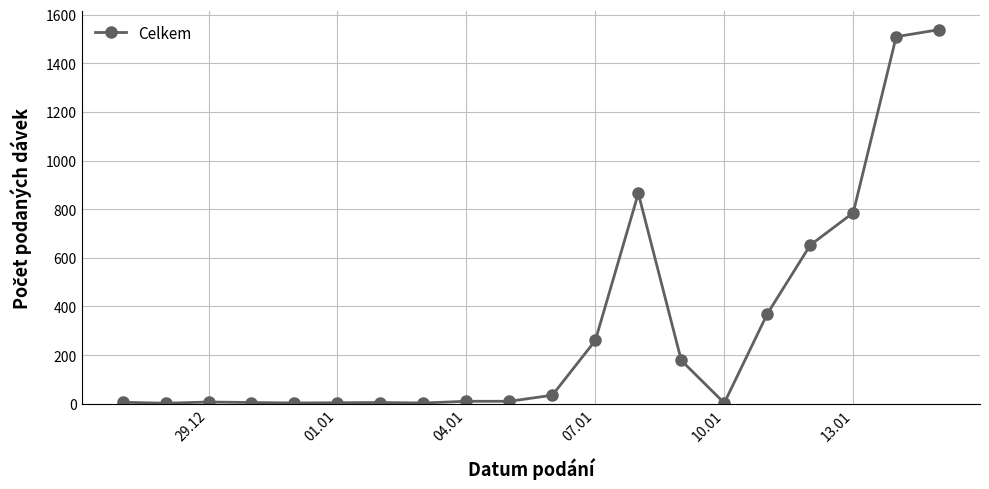

What is the minimum value shown in the chart?

2